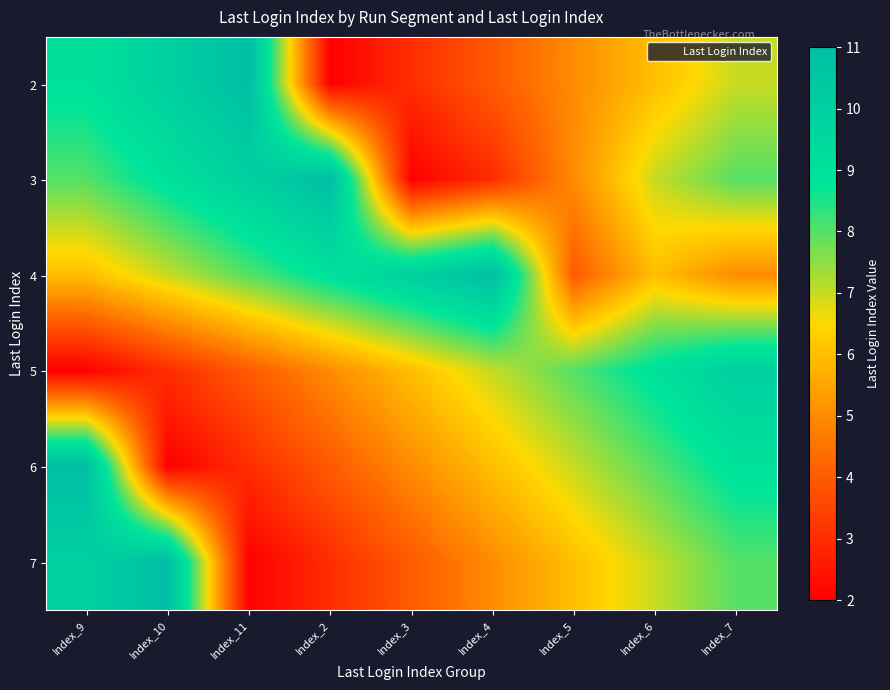

Reading left to right, extract all data points from this chart.

2: Index_9=9	Index_10=10	Index_11=11	Index_2=2	Index_3=3	Index_4=4	Index_5=5	Index_6=6	Index_7=7
3: Index_9=8	Index_10=9	Index_11=10	Index_2=11	Index_3=2	Index_4=3	Index_5=5	Index_6=7	Index_7=8
4: Index_9=6	Index_10=7	Index_11=8	Index_2=9	Index_3=10	Index_4=11	Index_5=4	Index_6=6	Index_7=5
5: Index_9=2	Index_10=3	Index_11=4	Index_2=5	Index_3=6	Index_4=7	Index_5=8	Index_6=9	Index_7=10
6: Index_9=11	Index_10=2	Index_11=3	Index_2=4	Index_3=5	Index_4=6	Index_5=7	Index_6=8	Index_7=9
7: Index_9=10	Index_10=11	Index_11=2	Index_2=3	Index_3=4	Index_4=5	Index_5=6	Index_6=7	Index_7=8